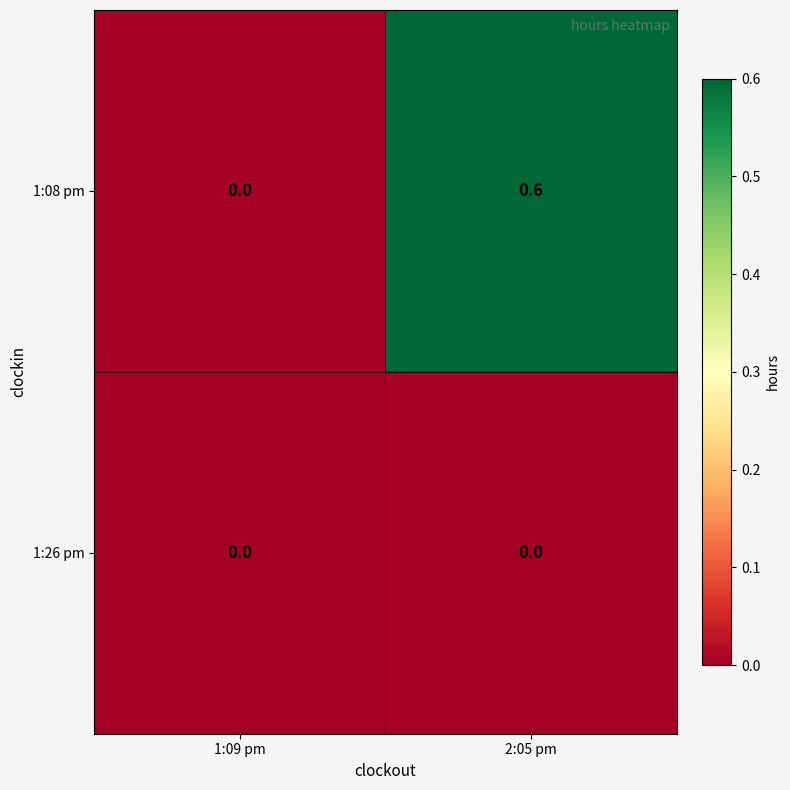

At which category is the sum across all series the highest?

2:05 pm